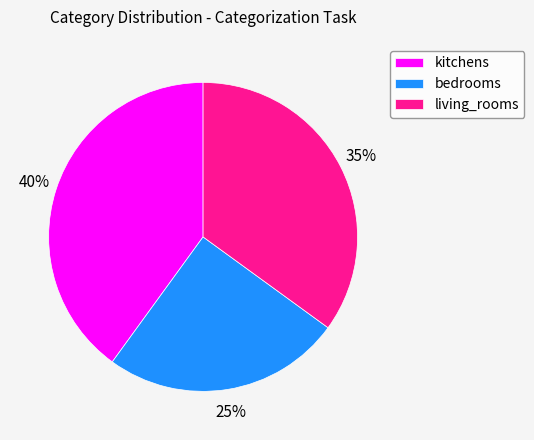

To the nearest percent, what is the combined percentage of bedrooms and kitchens?

65%